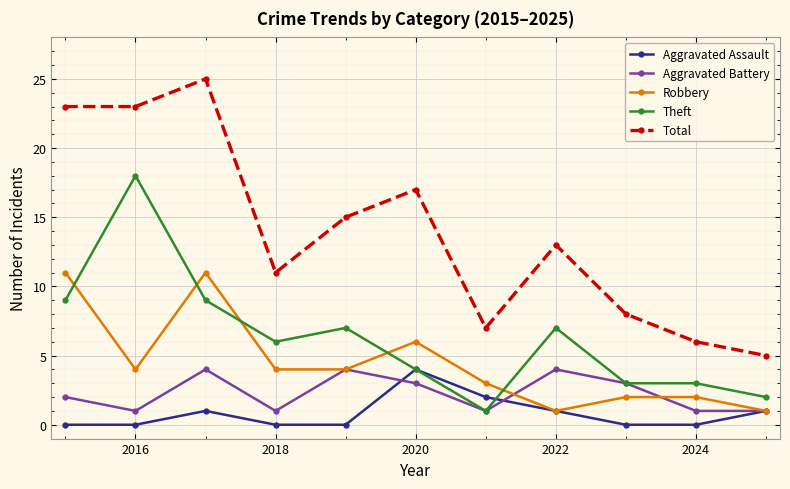

Which series has the widest spread of values?

Total